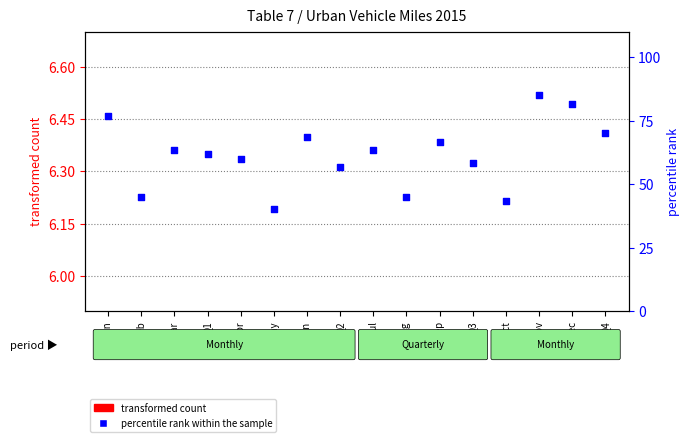

Which series has the largest total across all categories?

percentile rank within the sample